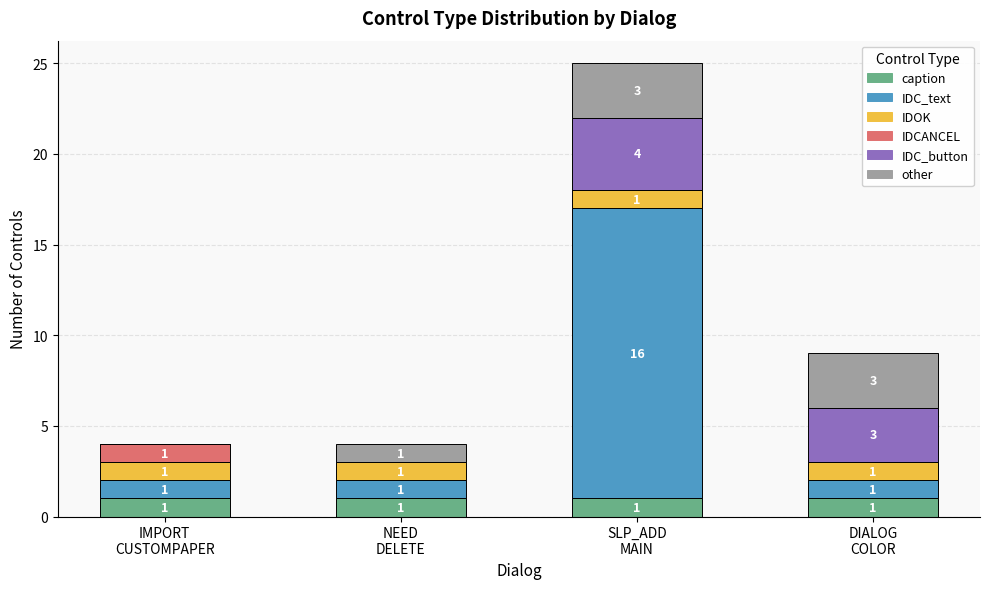

How many categories are shown in the chart?

4